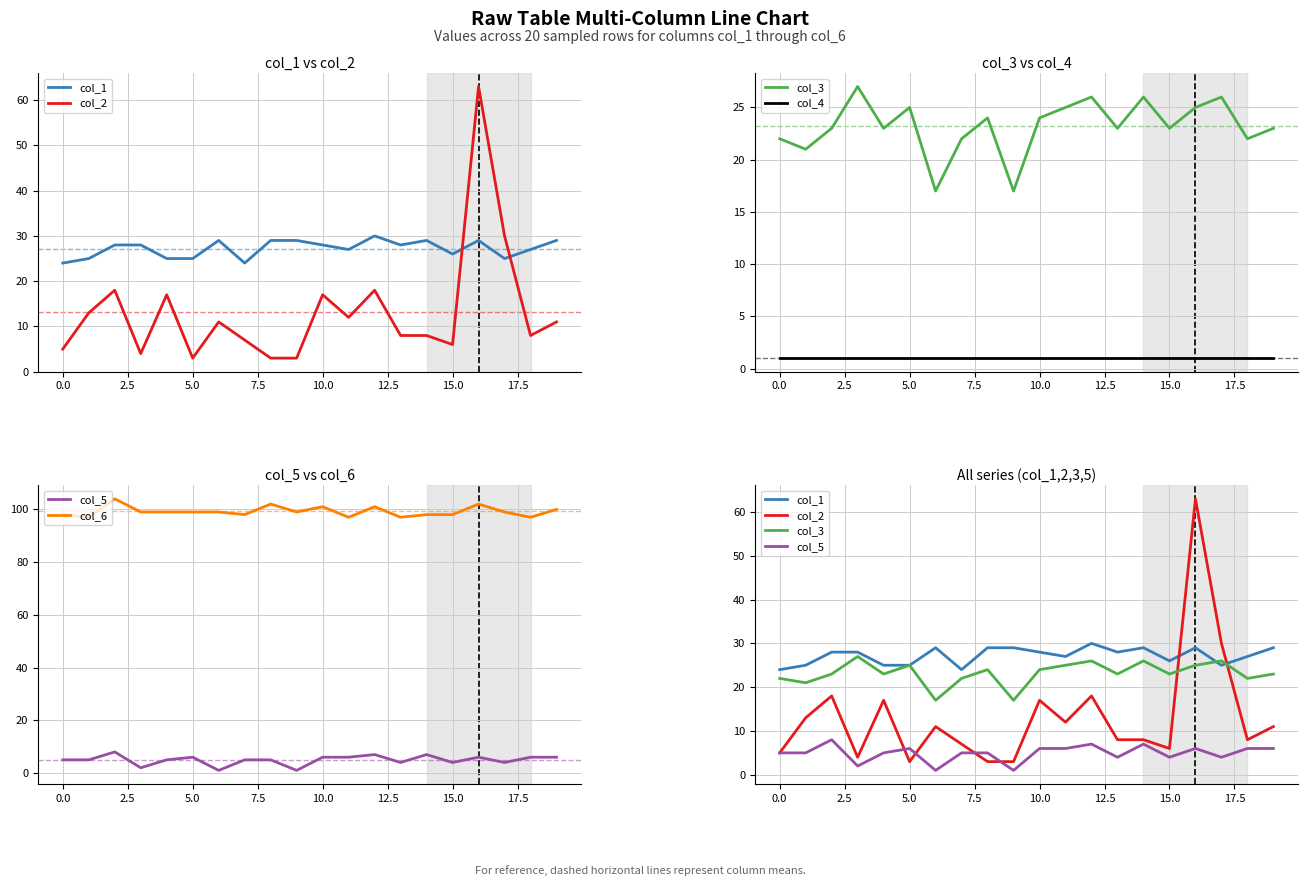

Does the chart have visible grid lines?

Yes